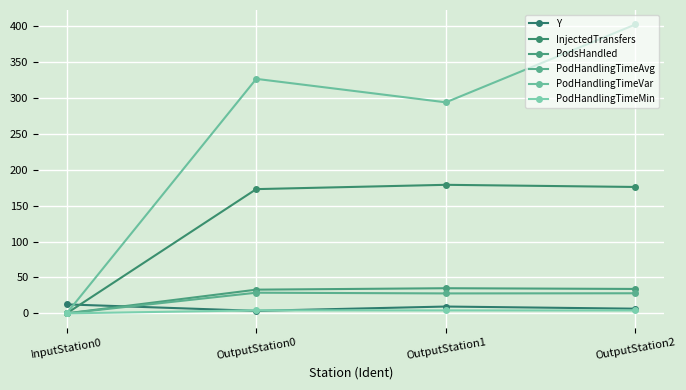

Where does the PodsHandled series first go above 34?

OutputStation1